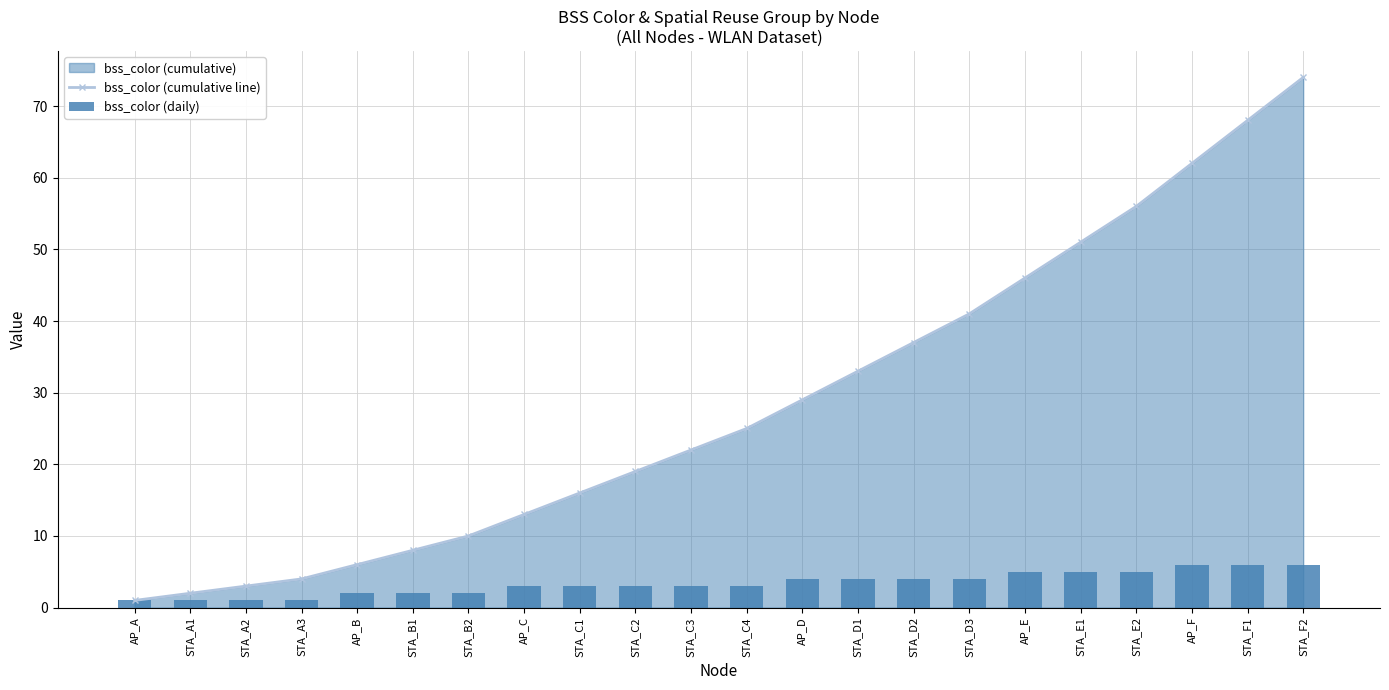

What is the highest value of the bss_color (cumulative line) series?

74